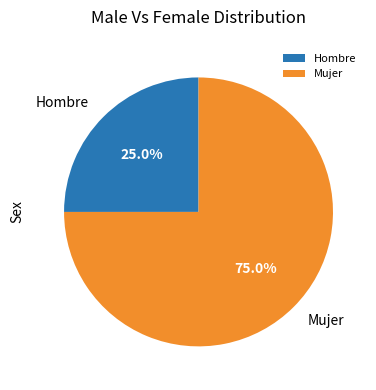

What percentage is the Mujer slice, to the nearest percent?

75%